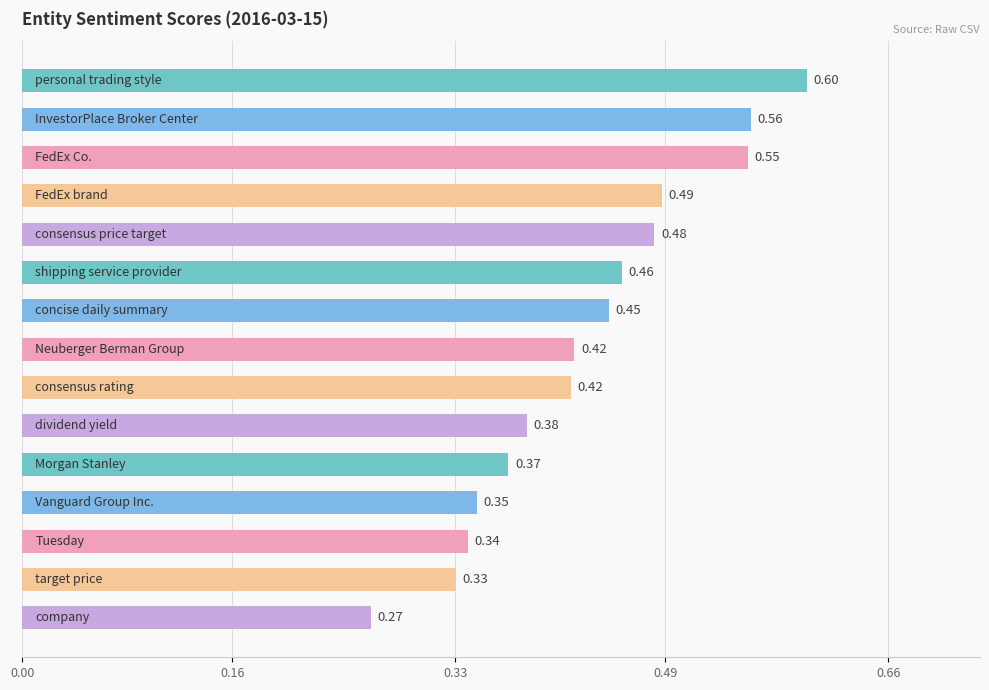

What is the sum of all values?

6.5